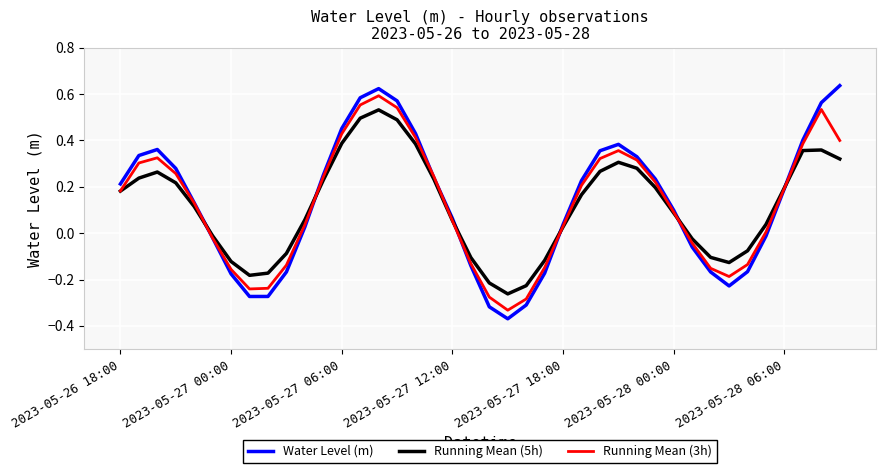

Which series has the widest spread of values?

Water Level (m)